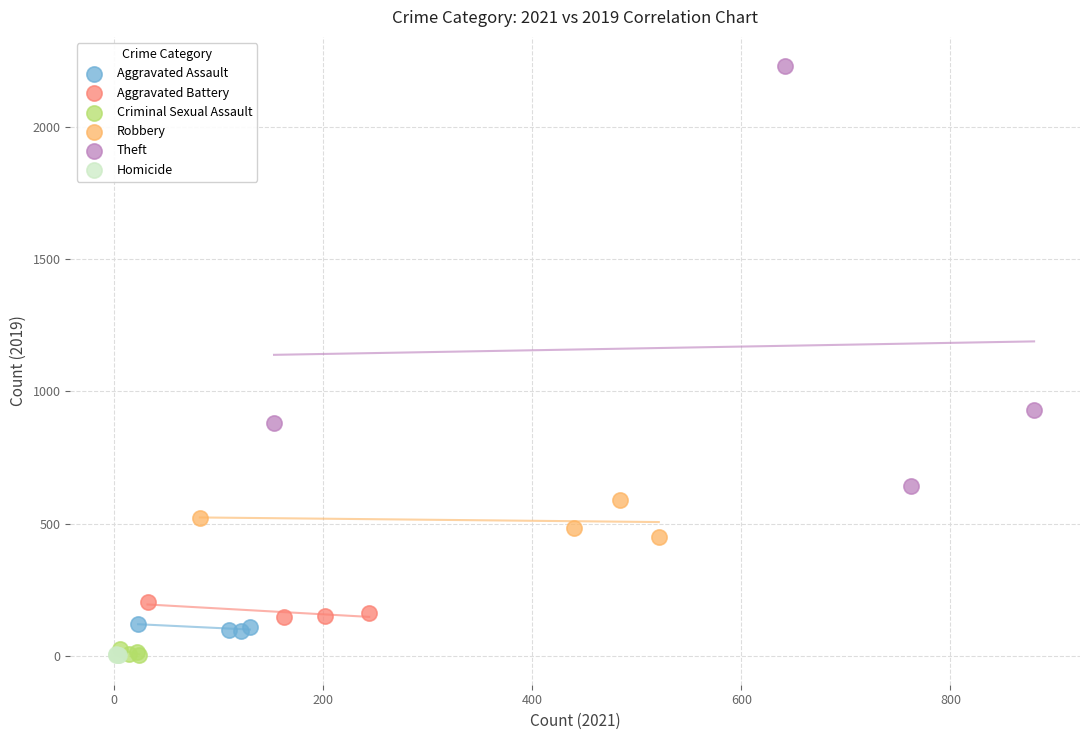

Which series has the largest Y range (max minus min)?

Theft